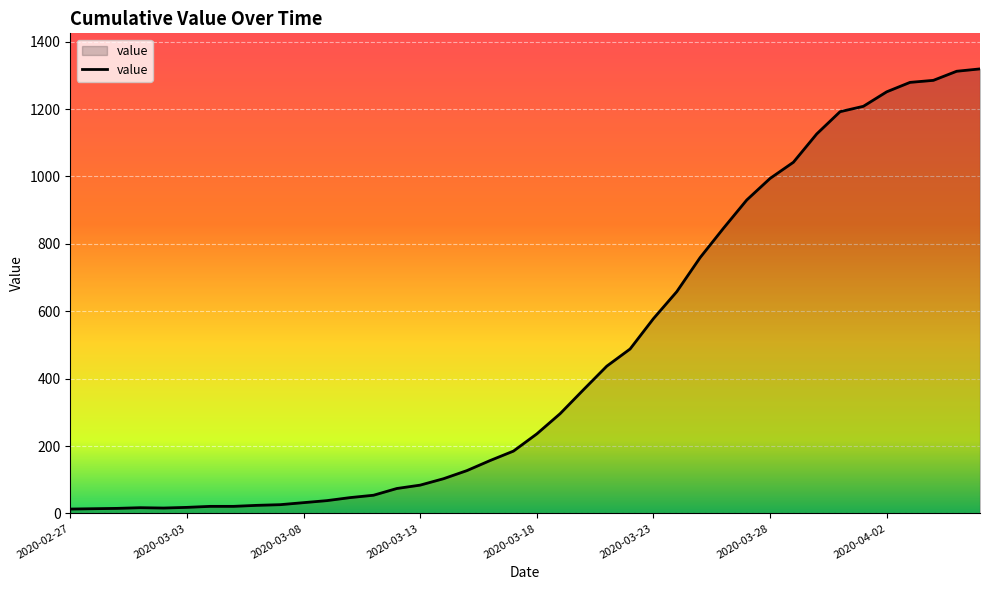

What is the greatest value displayed?

1319